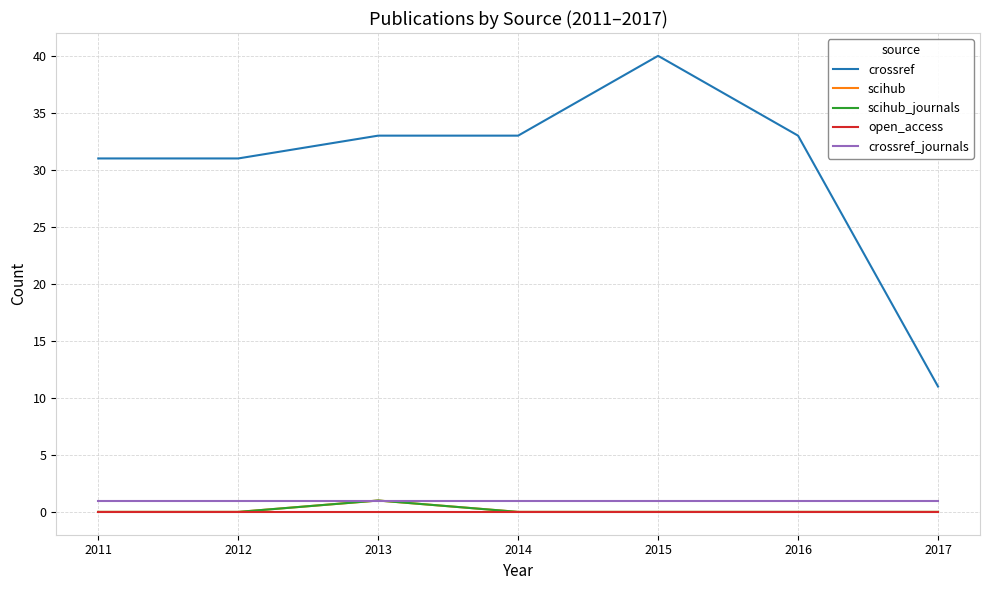

At how many categories does at least one series exceed 37?

1